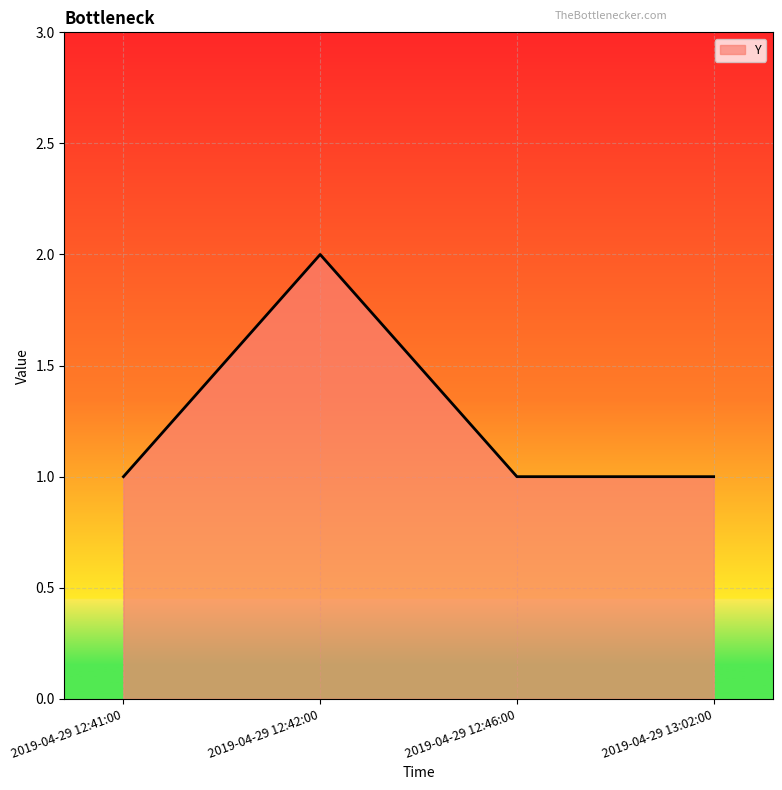

What is the change in value from 2019-04-29 12:42:00 to 2019-04-29 12:46:00?

-1